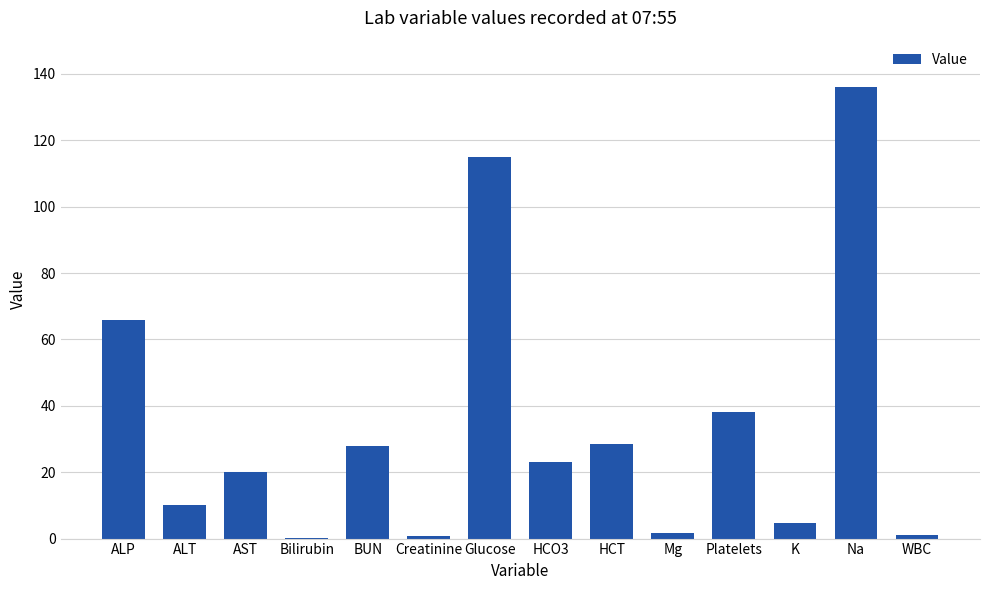

How many data points does each series have?

14